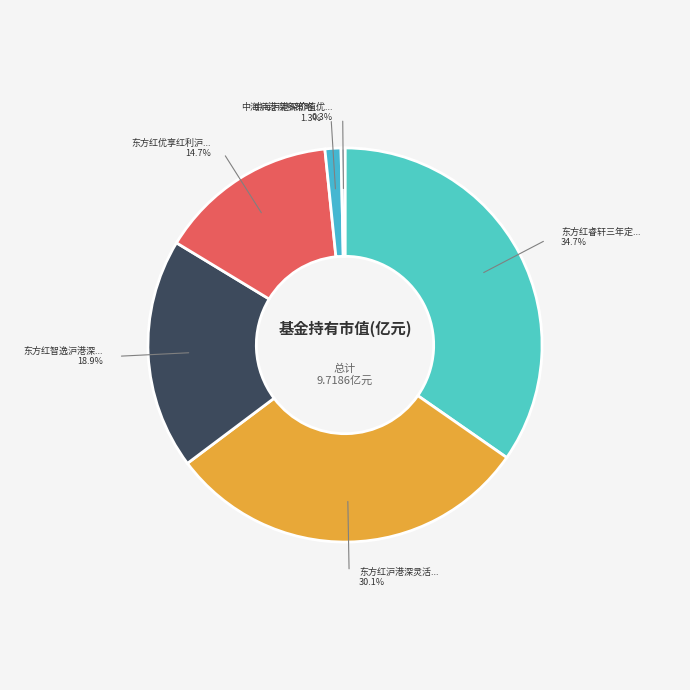

Is it true that 东方红智逸沪港深定期开放混合 is 13% of the pie?

False